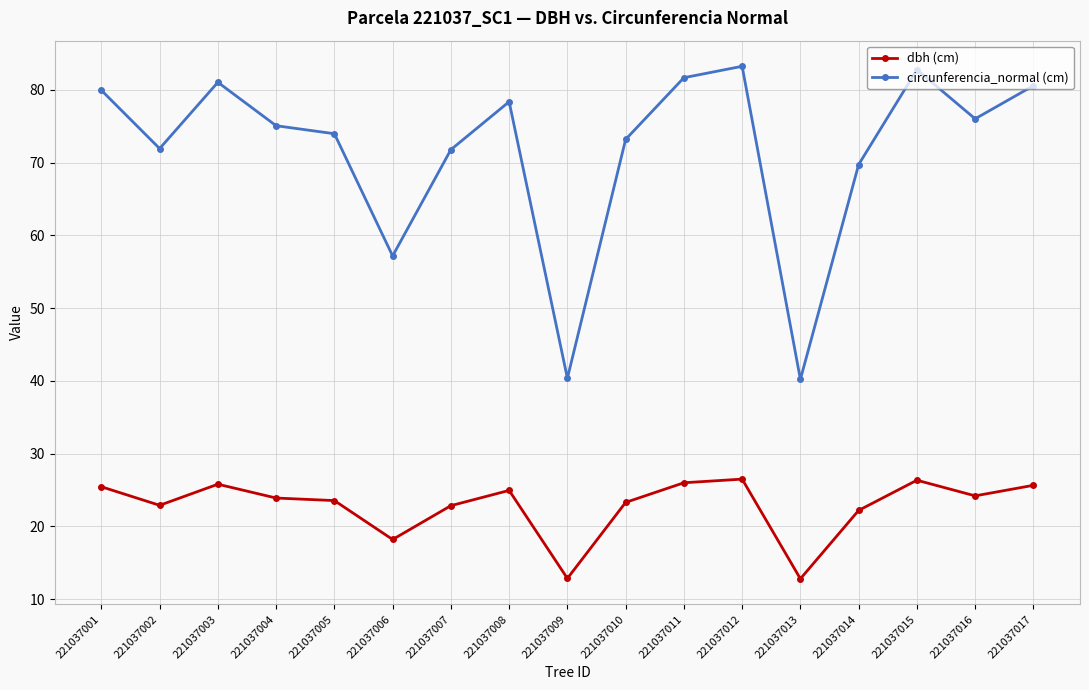

What is the difference between the circunferencia_normal (cm) values at 221037016 and 221037007?

4.2